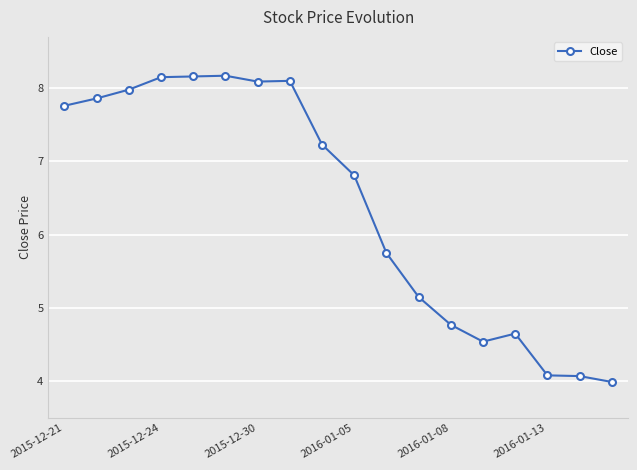

How many lines are shown in the chart?

1